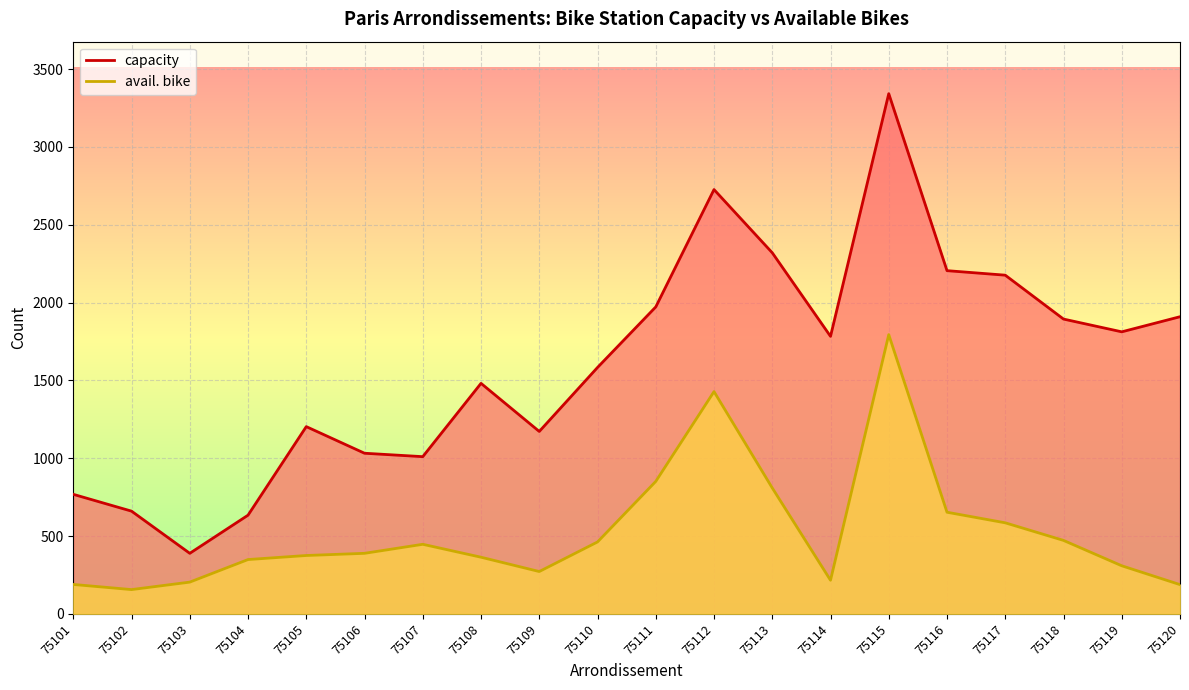

Rank the categories by avail. bike value from lowest to highest.

75102, 75120, 75101, 75103, 75114, 75109, 75119, 75104, 75108, 75105, 75106, 75107, 75110, 75118, 75117, 75116, 75113, 75111, 75112, 75115